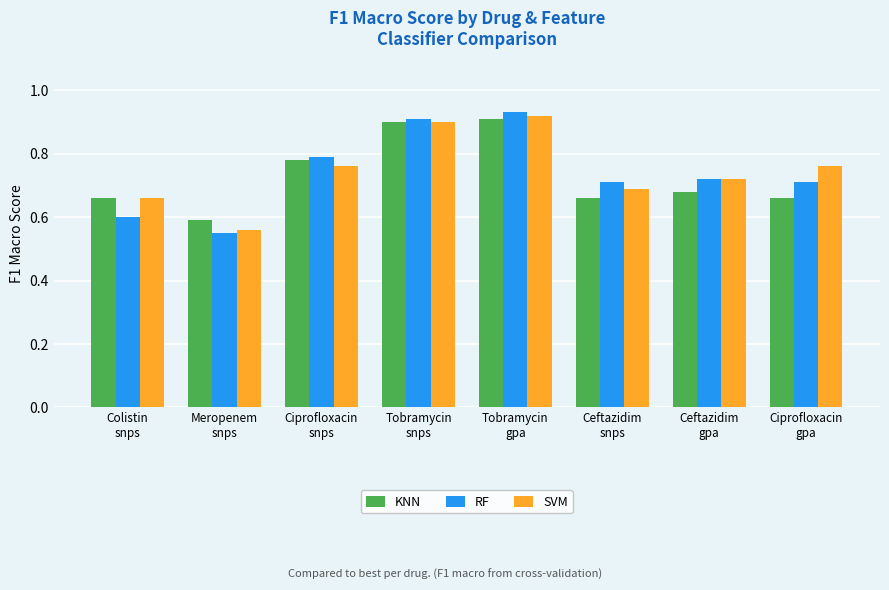

Where is SVM nearest to the value 0?

Meropenem
snps